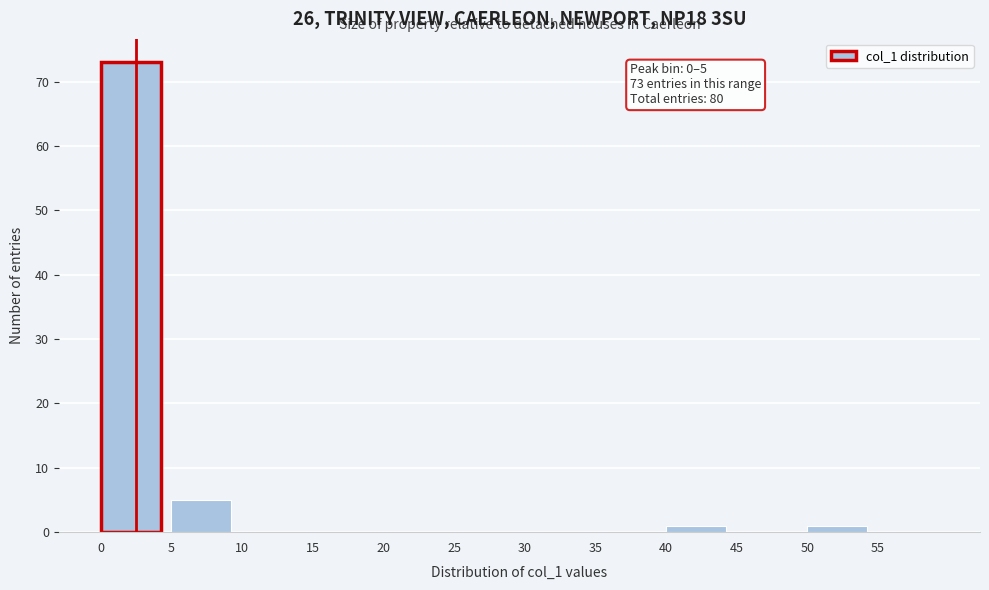

Which range on the x-axis has the tallest bar?

0 to 5